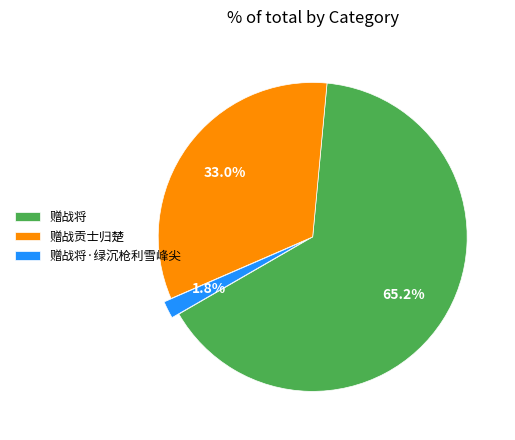

To the nearest percent, what portion does 赠战将·绿沉枪利雪峰尖 represent?

2%